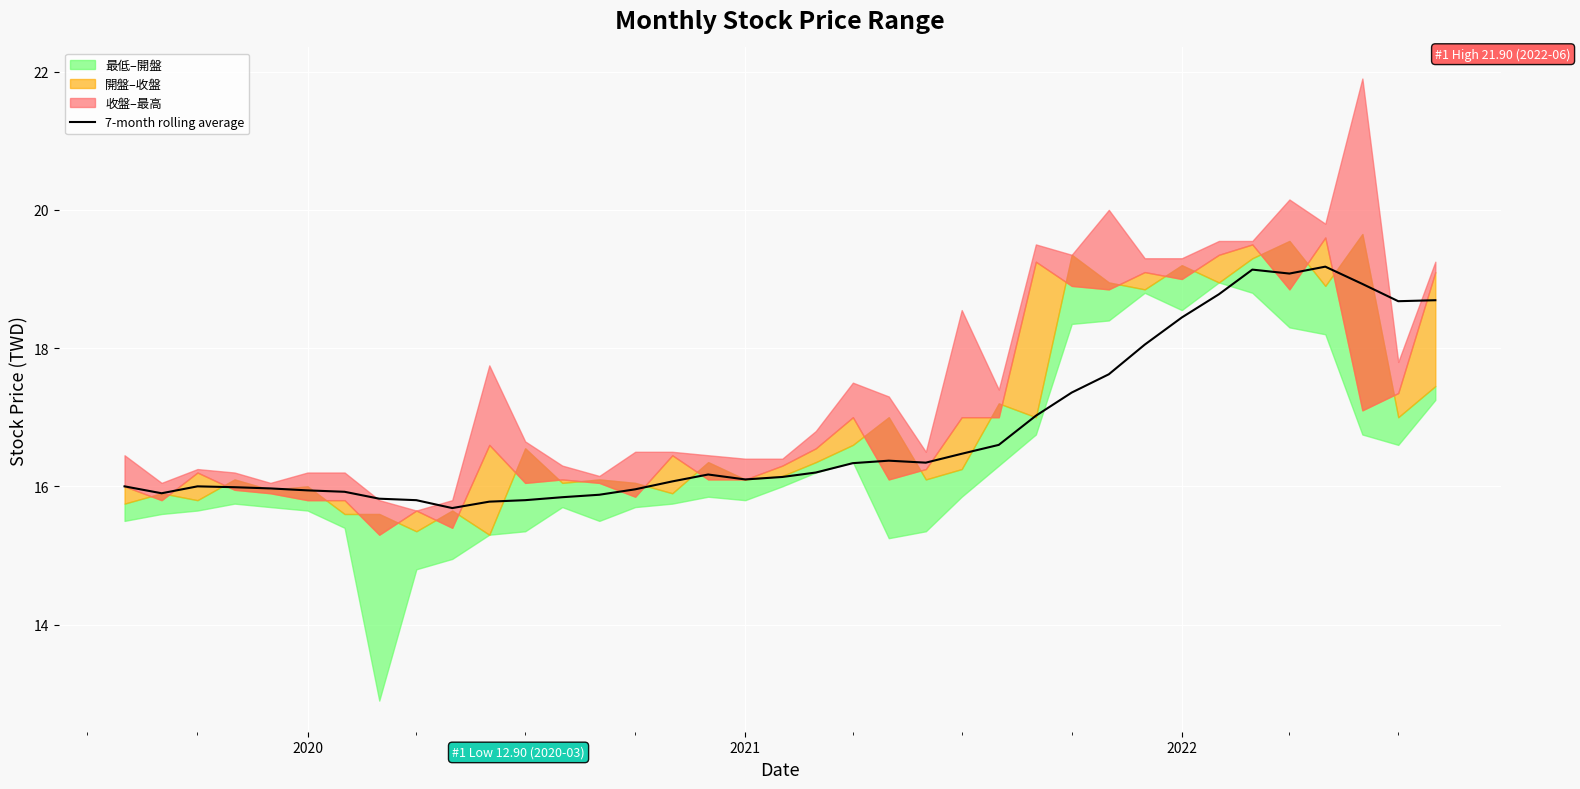

What is the lowest value of the 7-month rolling average series?

15.7